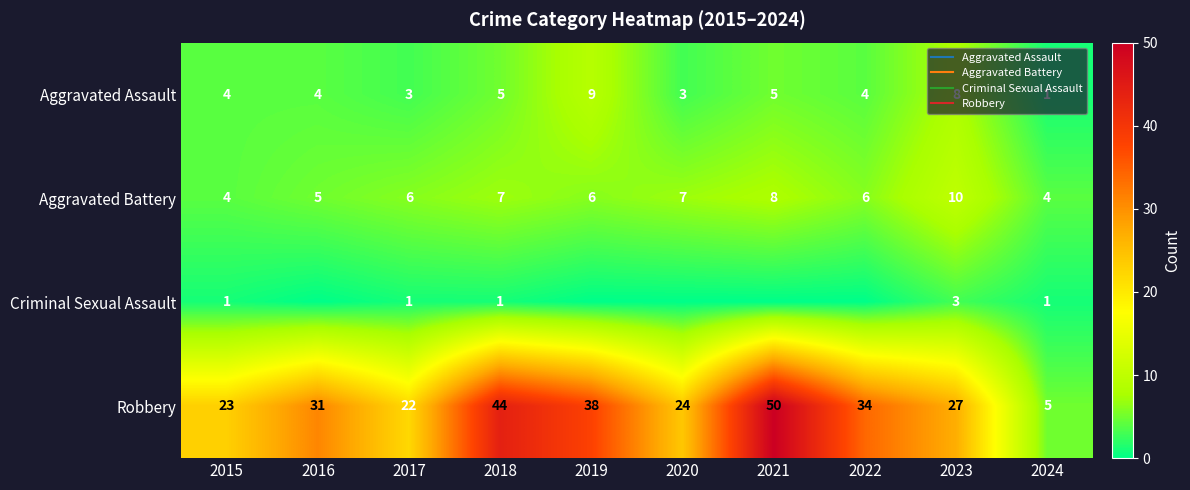

At 2017, list the series in order from largest to smallest.

Robbery, Aggravated Battery, Aggravated Assault, Criminal Sexual Assault